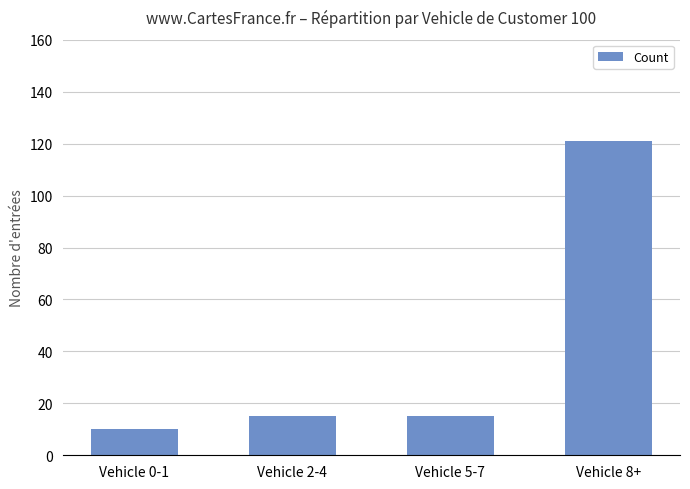

Is it true that the value at Vehicle 0-1 is 5?

False